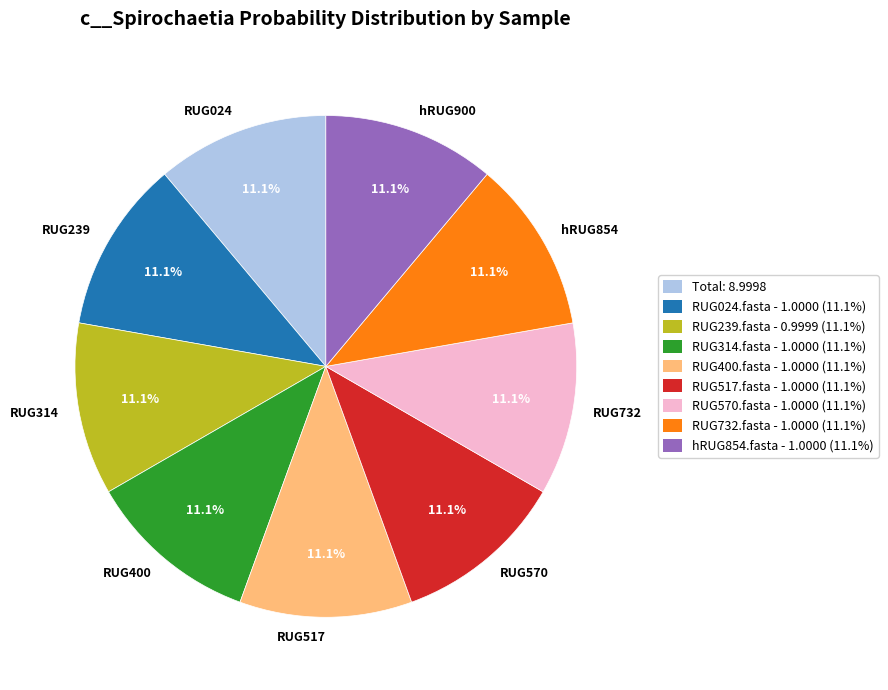

What percentage is NOT represented by RUG517?

88.9%